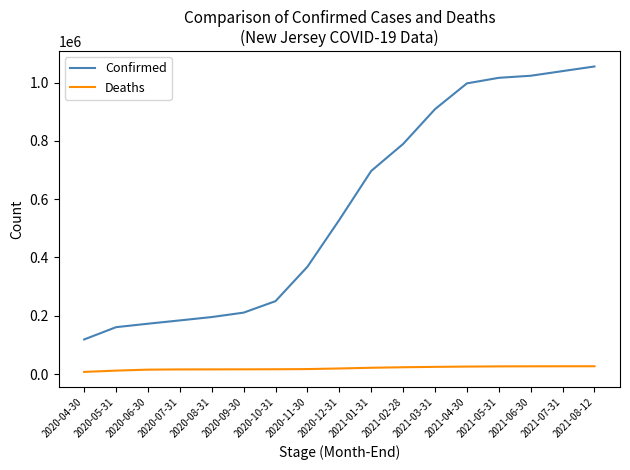

Rank the series by their maximum value, from lowest to highest.

Deaths, Confirmed